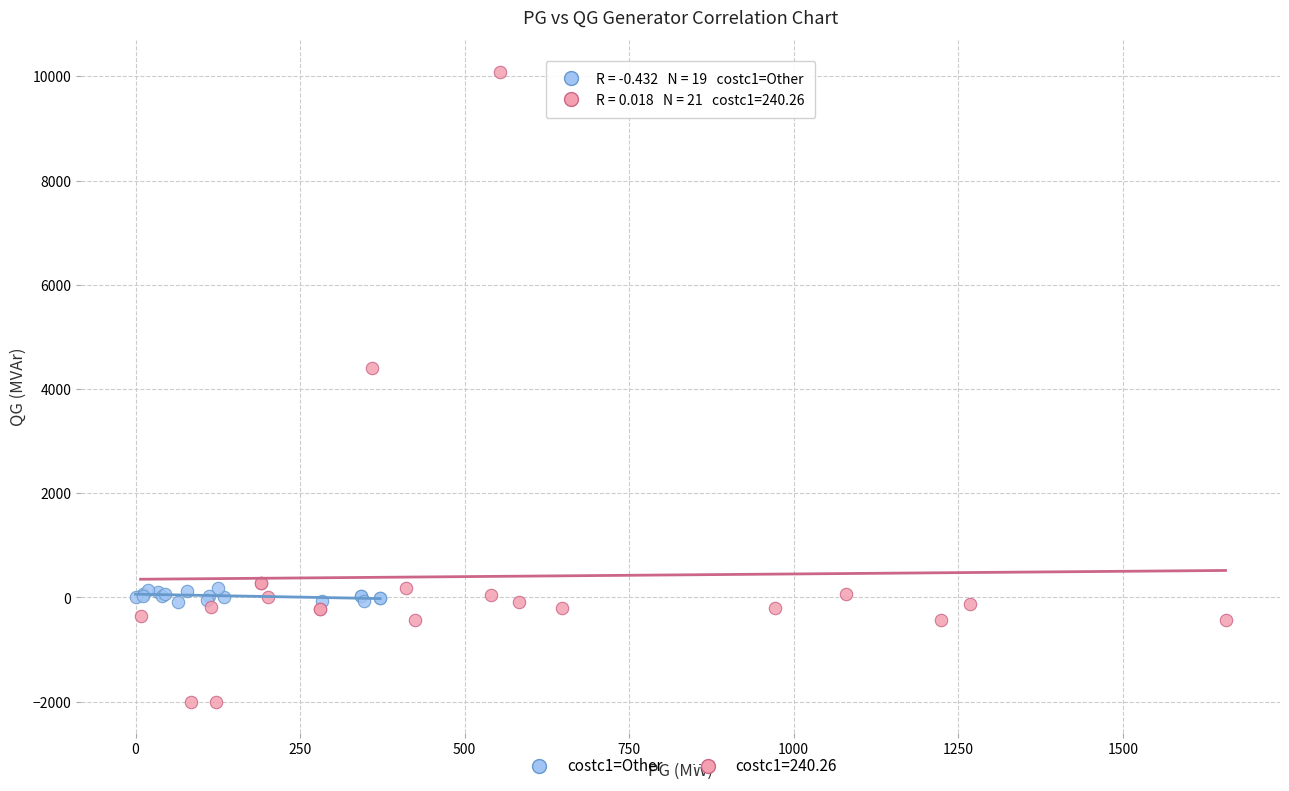

Which series has the widest spread of Y values?

costc1=240.26